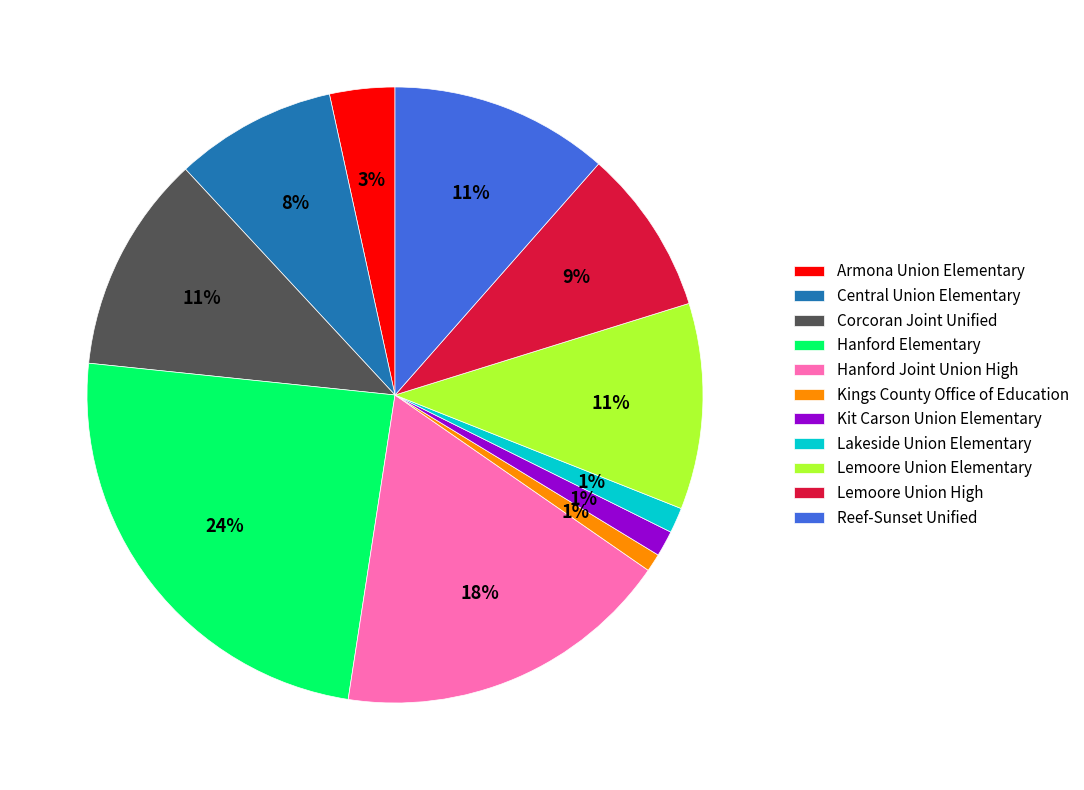

Does Armona Union Elementary account for over 50% of the chart?

No